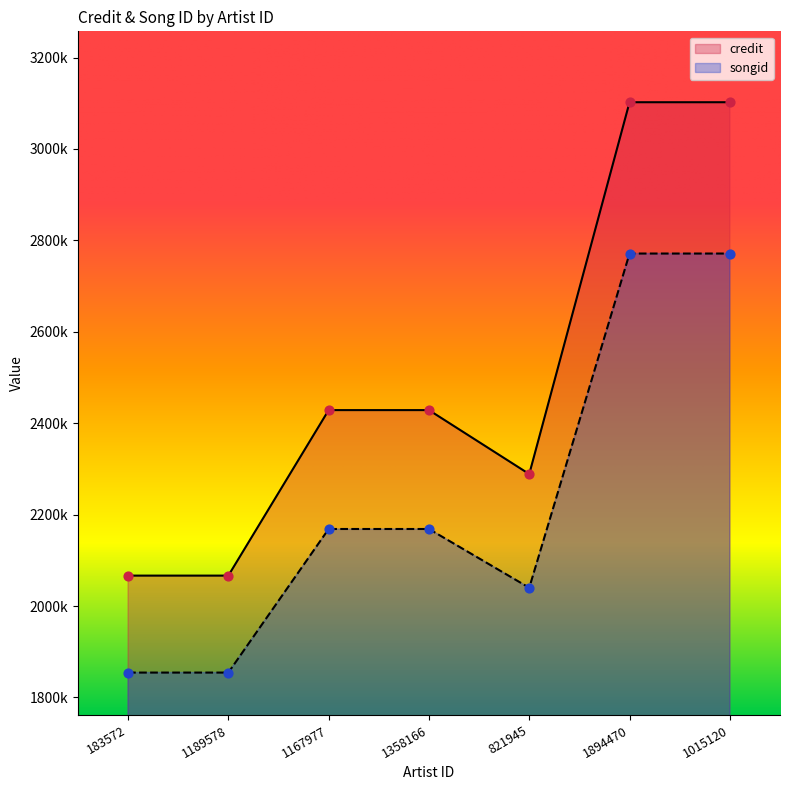

Which series has the largest total across all categories?

credit